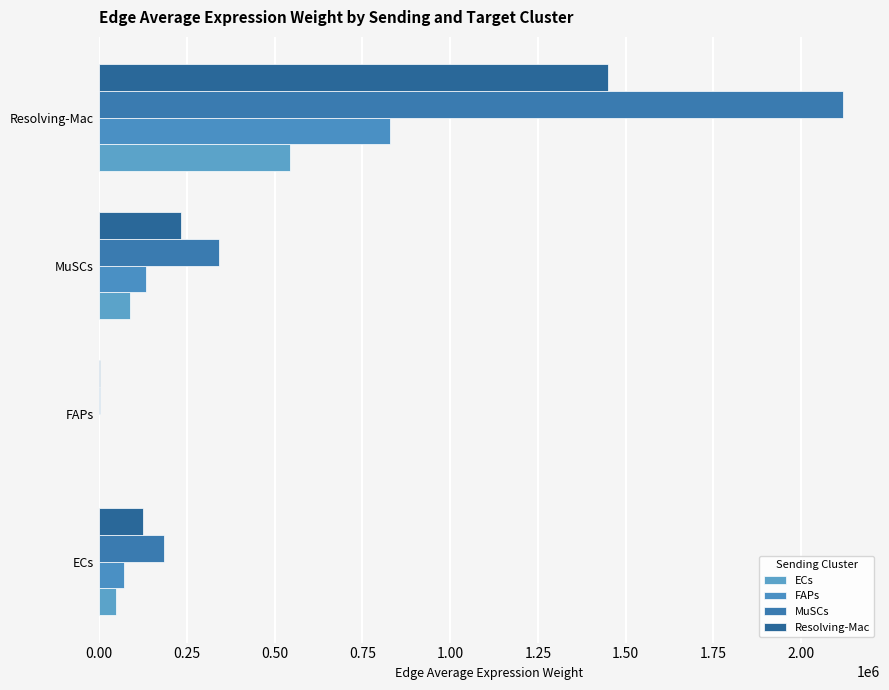

How many data points in Resolving-Mac are above 233812?

2